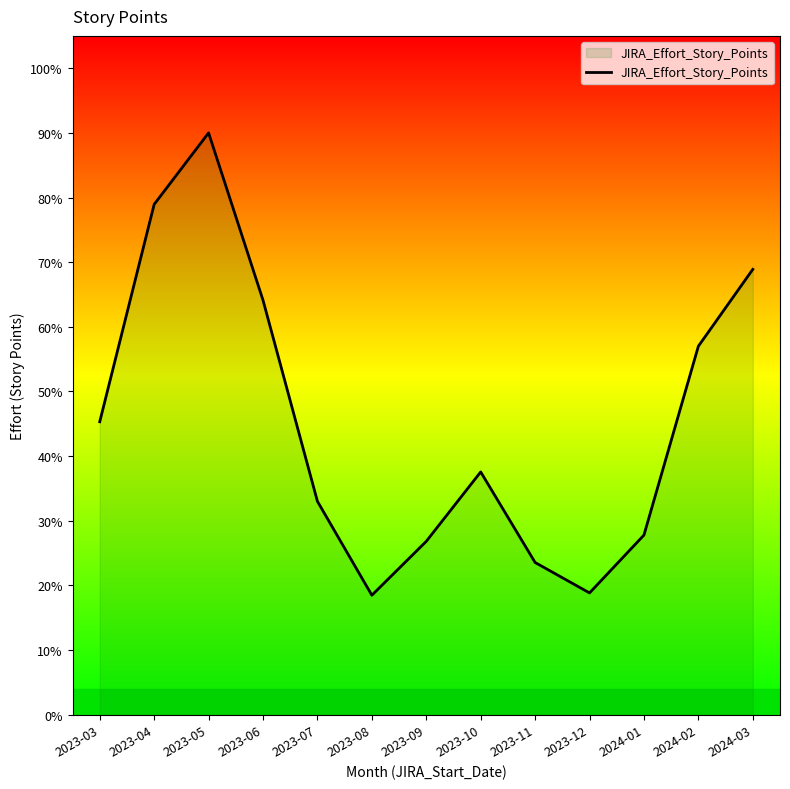

What position from the right is 2023-09?

7